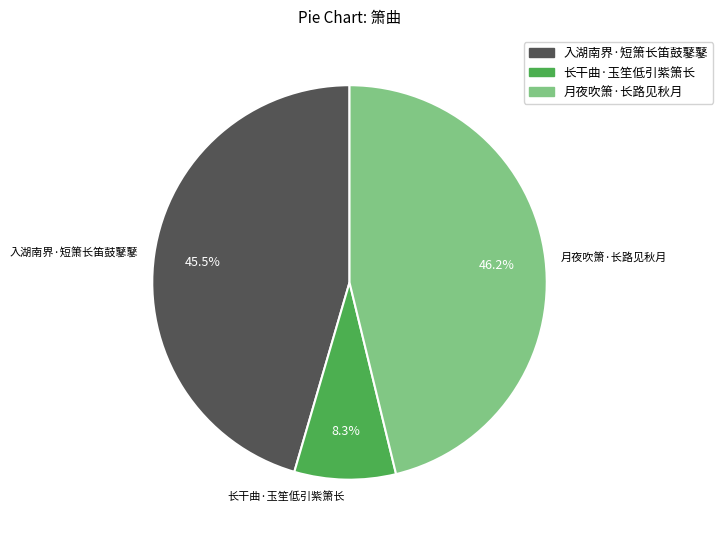

Rank the categories by value from highest to lowest.

月夜吹箫·长路见秋月, 入湖南界·短箫长笛鼓鼕鼕, 长干曲·玉笙低引紫箫长